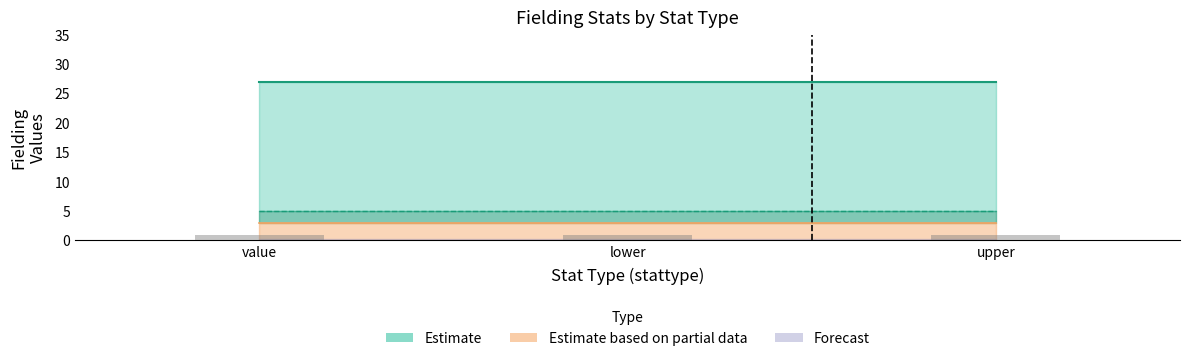

At which category does the chart reach its minimum across all series?

value